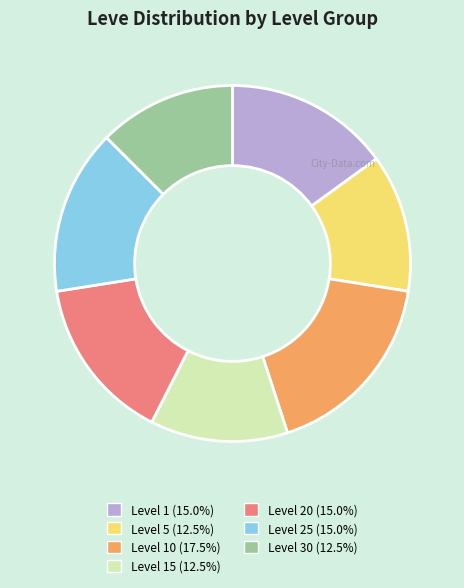

Approximately how many times larger is the value at Level 5 (12.5%) compared to Level 1 (15.0%)?

0.8